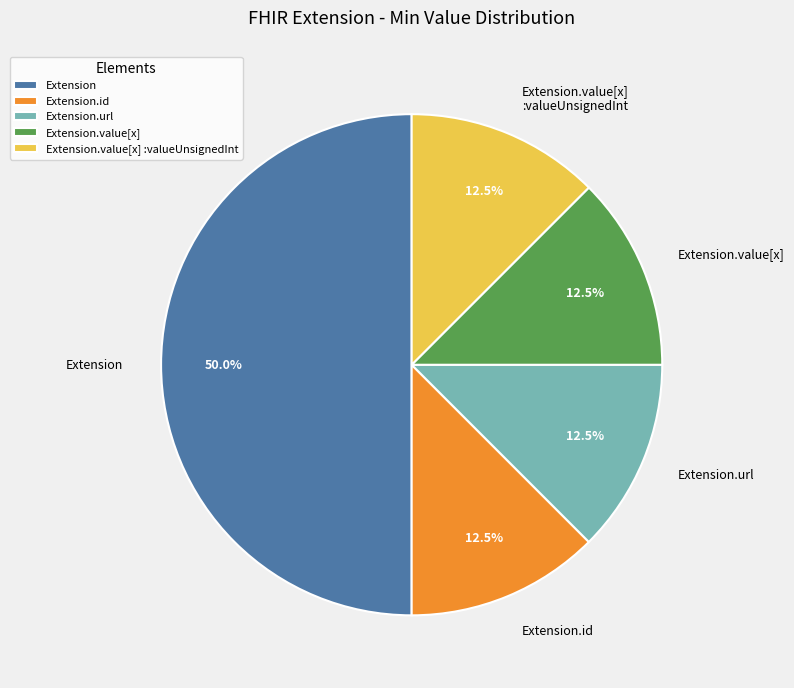

Combined, do Extension.value[x] and Extension.value[x] :valueUnsignedInt account for over 50%?

No